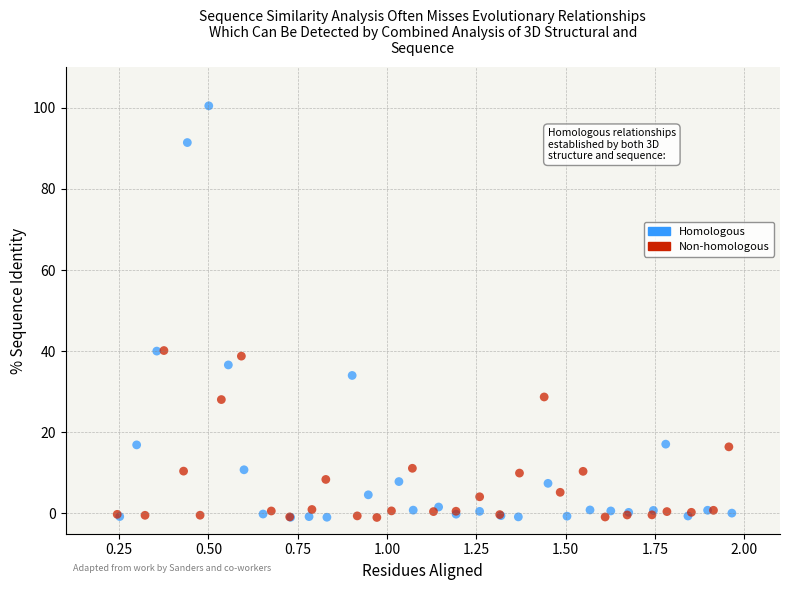

Which series has the largest Y range (max minus min)?

Homologous